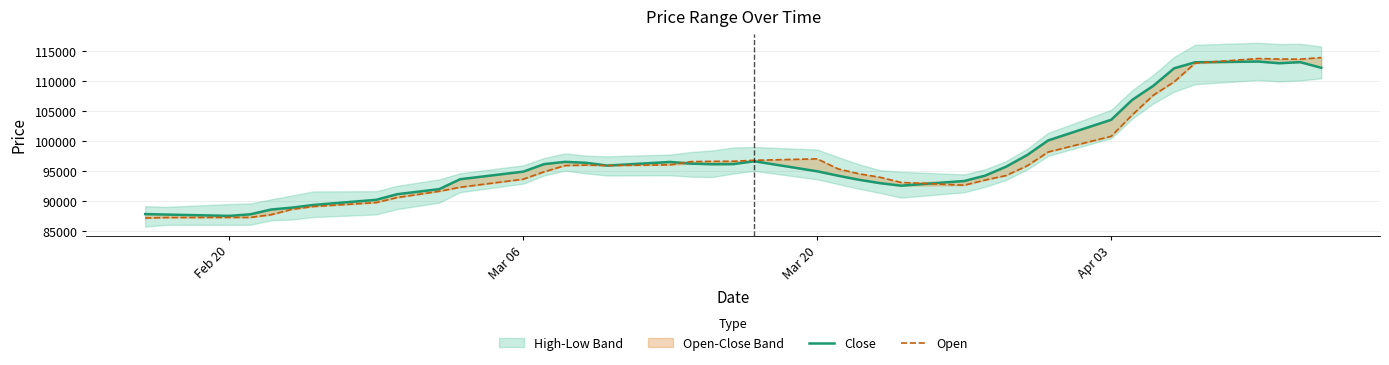

Does the chart have visible grid lines?

Yes